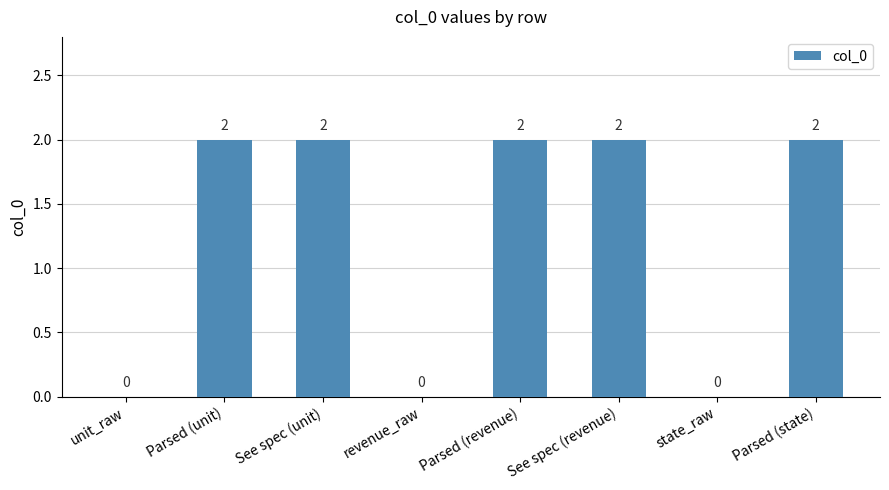

The chart shows a value of -1 at revenue_raw. True or false?

False